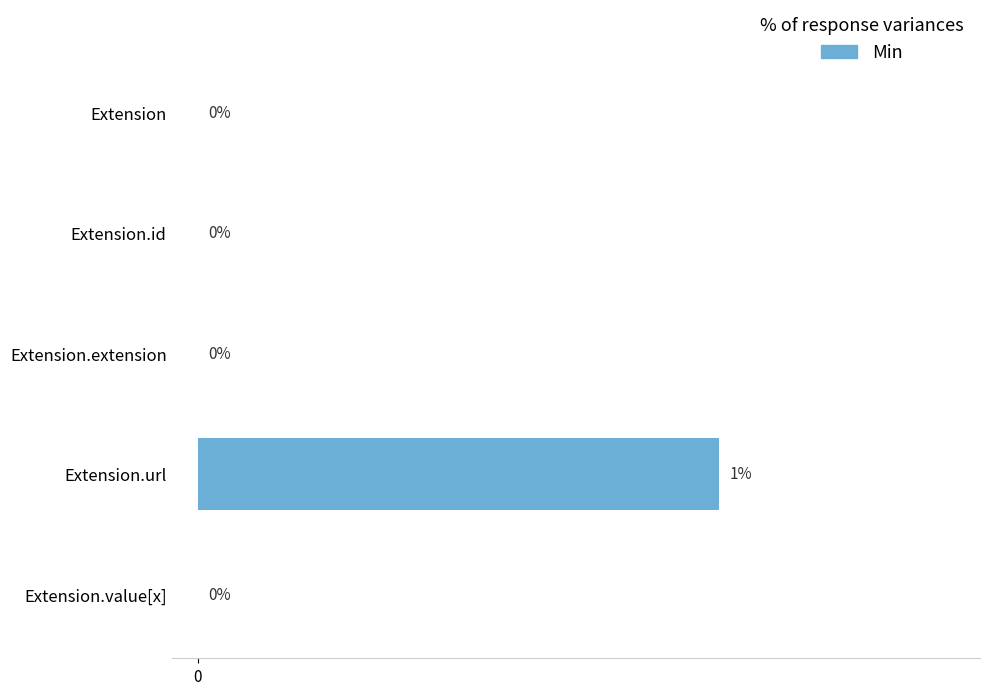

Which category has the highest value across all series?

Extension.url